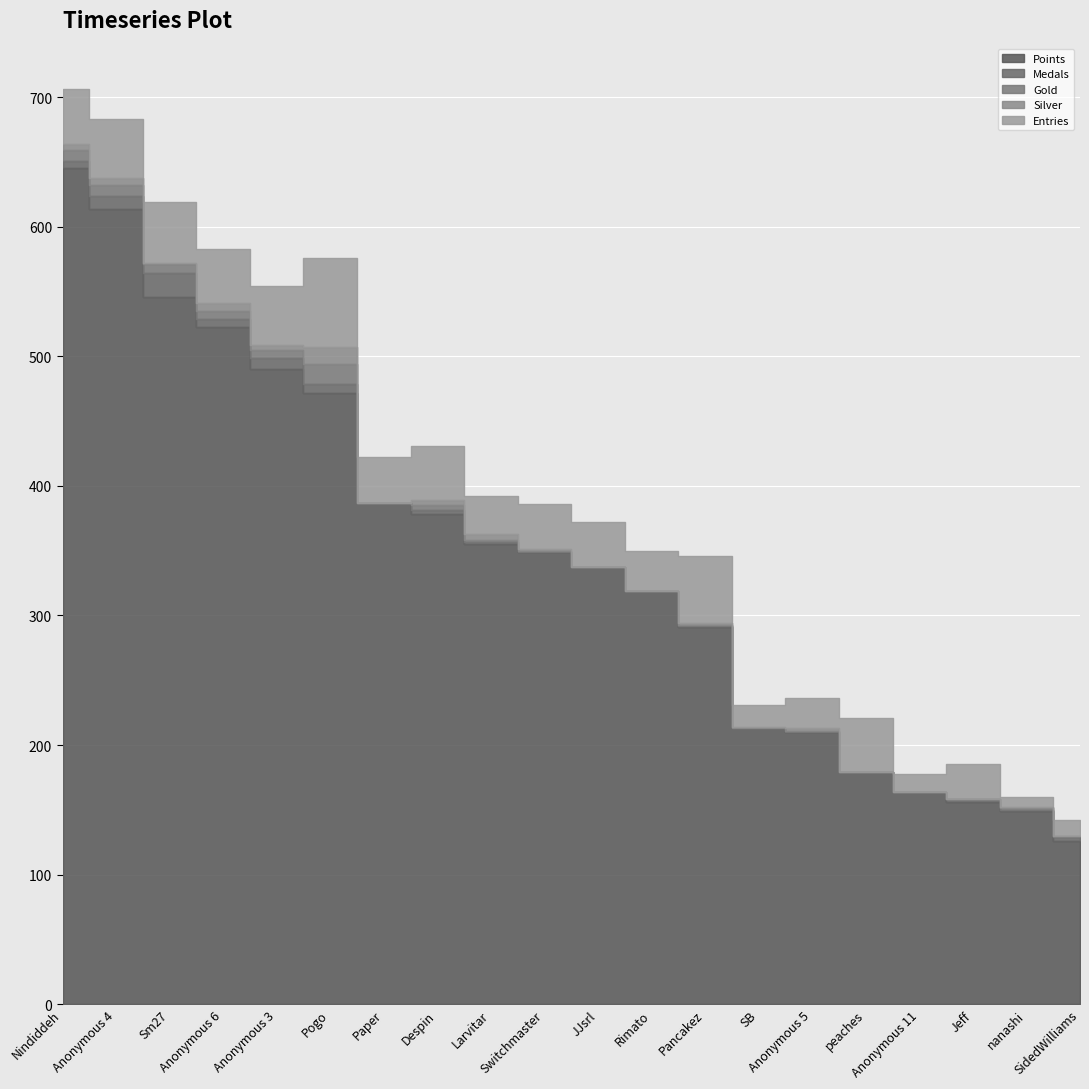

What is the spread (max minus min) of values at nanashi?

148